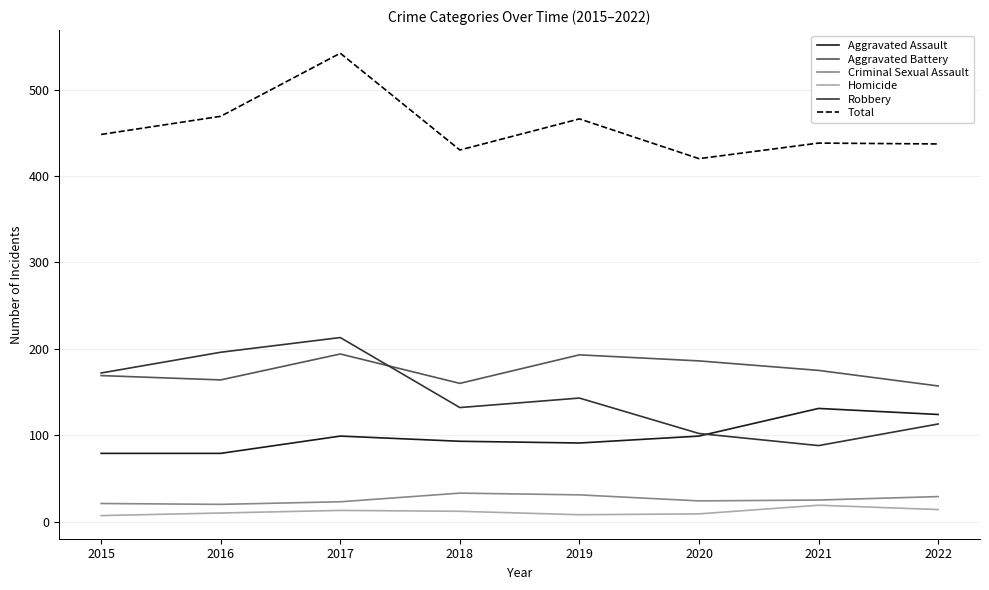

True or false: Aggravated Battery has a value of 175 at 2021.

True